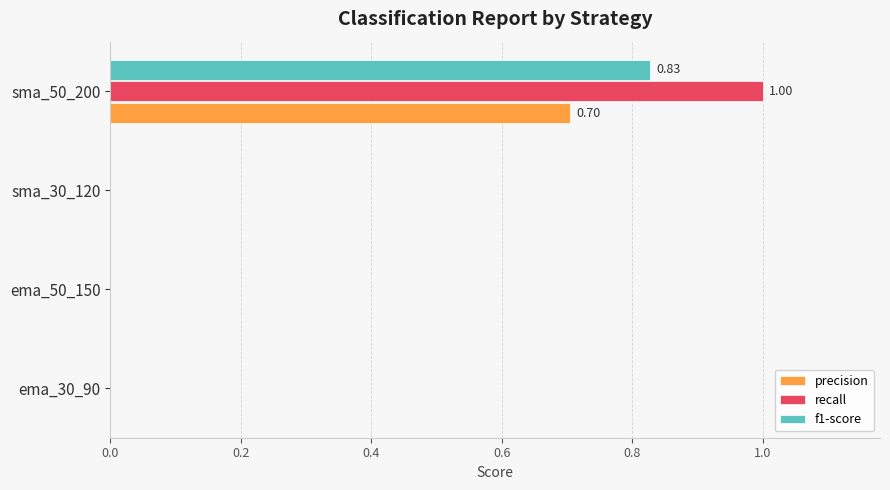

Which series changed the most between ema_30_90 and sma_50_200?

recall